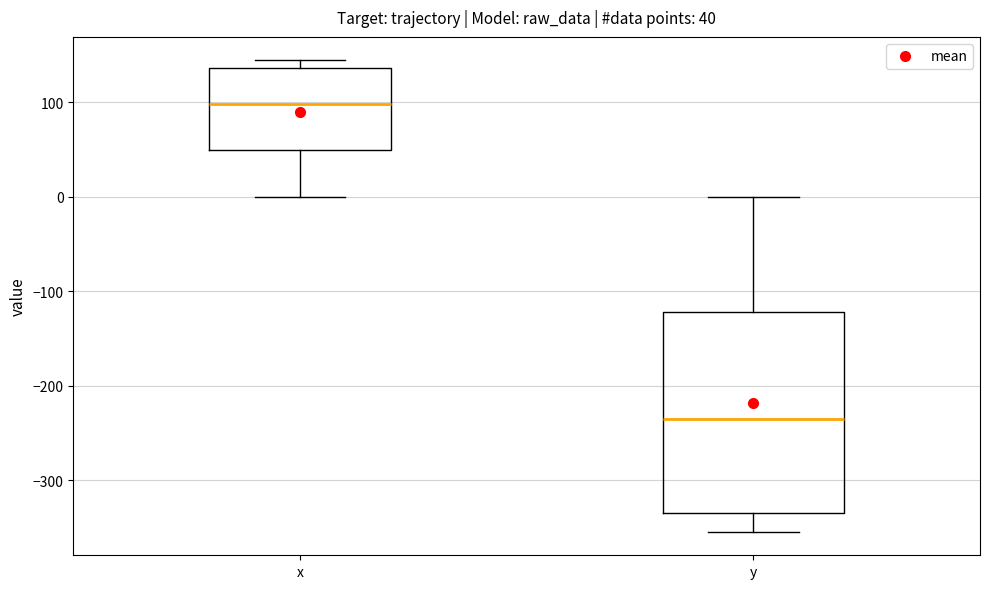

Which box's median line is the lowest?

y